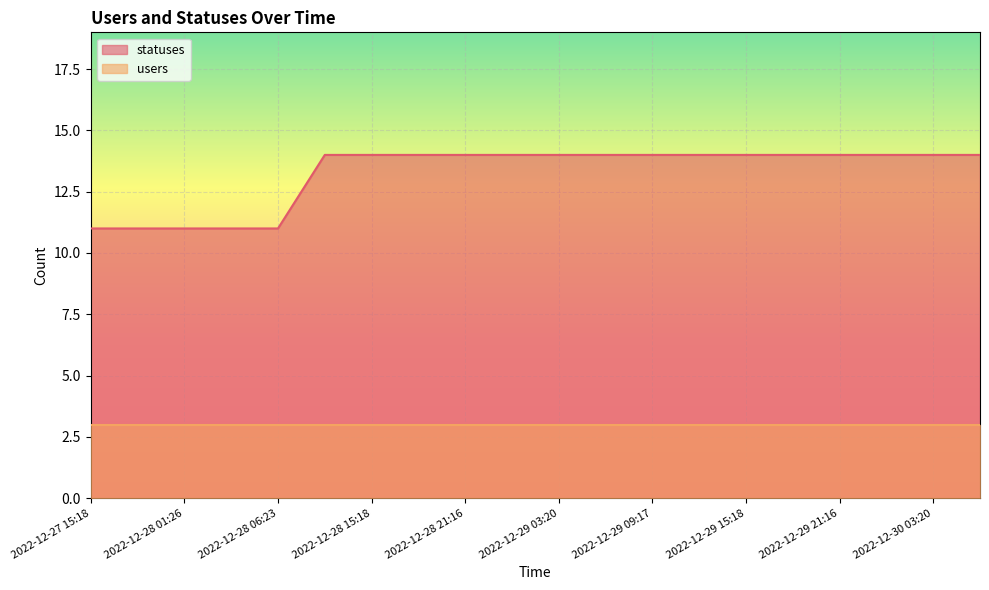

Is it true that the value at 2022-12-29 18:22 is 14?

True